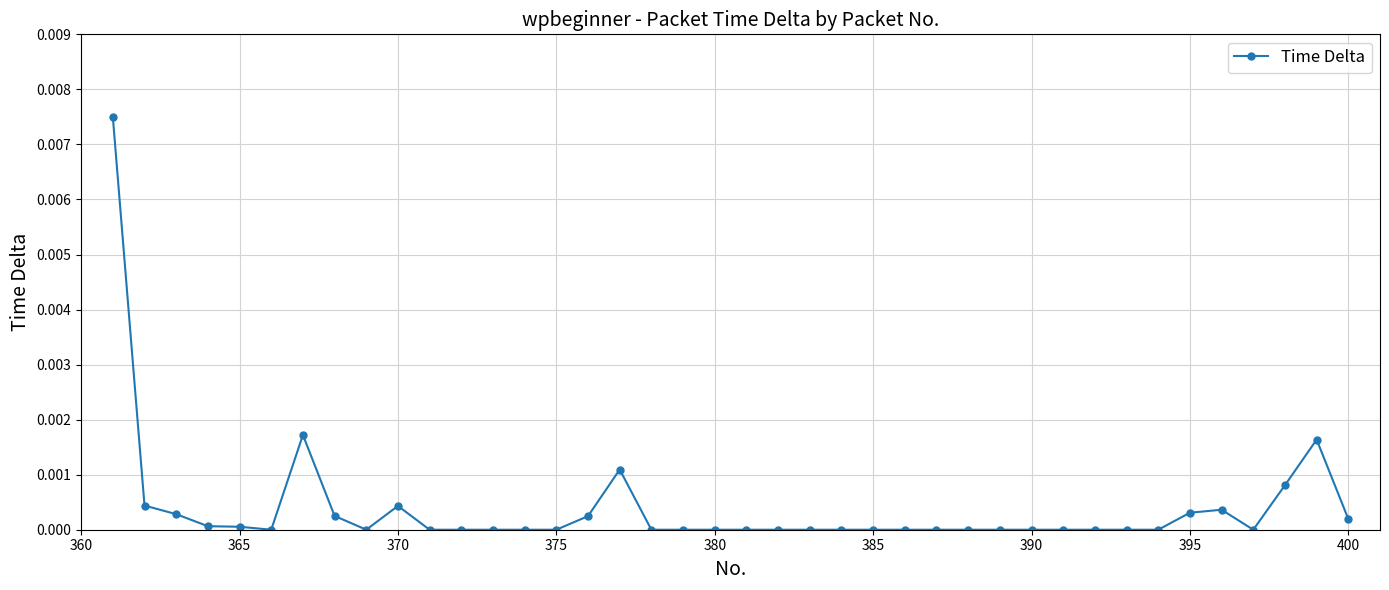

True or false: there are more than 0 points higher than both neighbors.

True